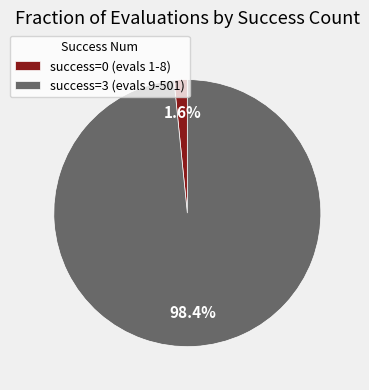

Rank the categories by value from lowest to highest.

success=0 (evals 1-8), success=3 (evals 9-501)